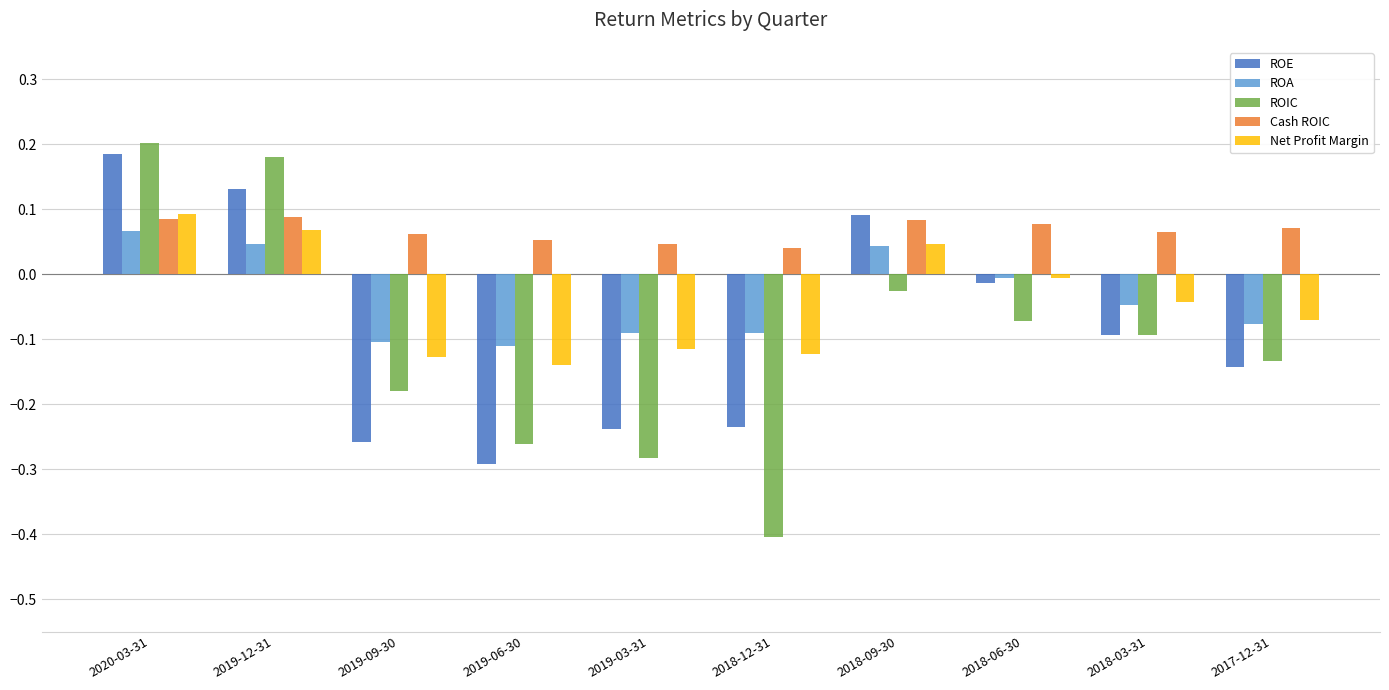

What is the sum of all ROA values?

-0.4